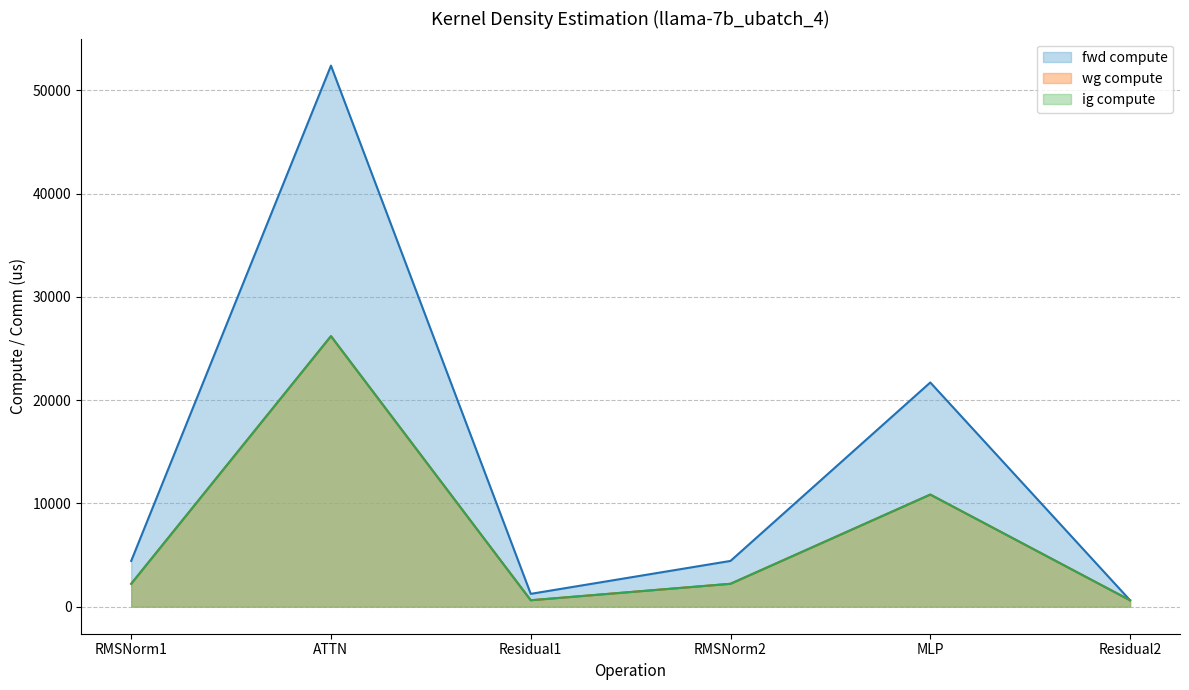

What are all the series names shown in the legend?

fwd compute, wg compute, ig compute